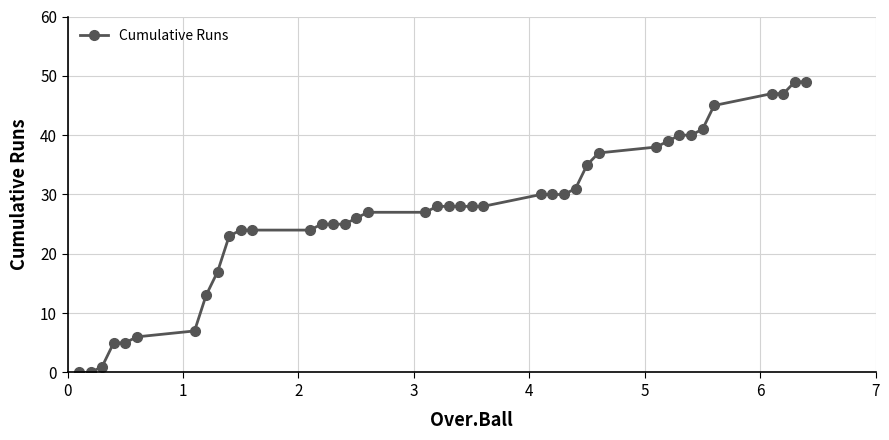

What is the greatest value displayed?

49